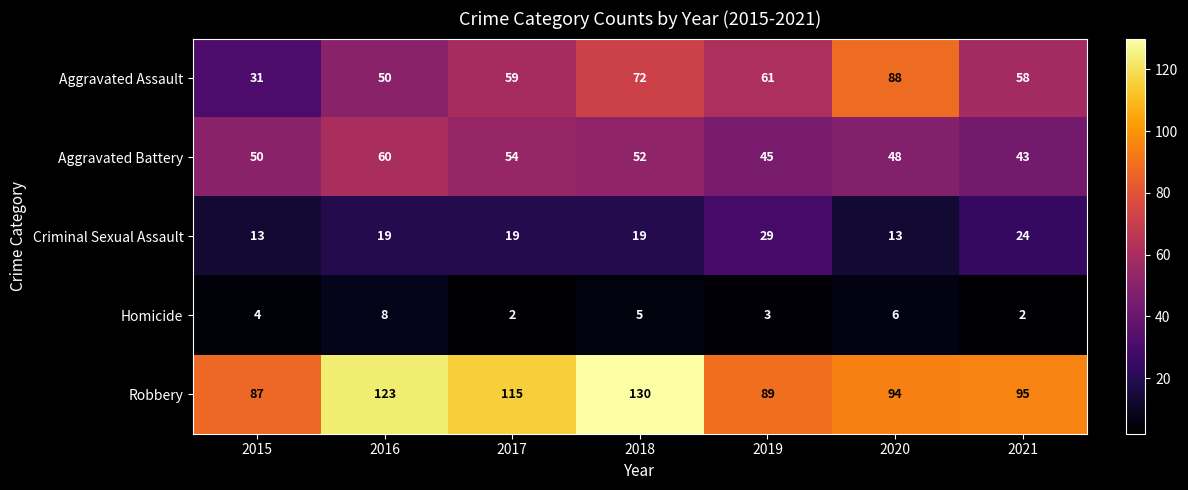

What is the total value across all series at 2016?

260